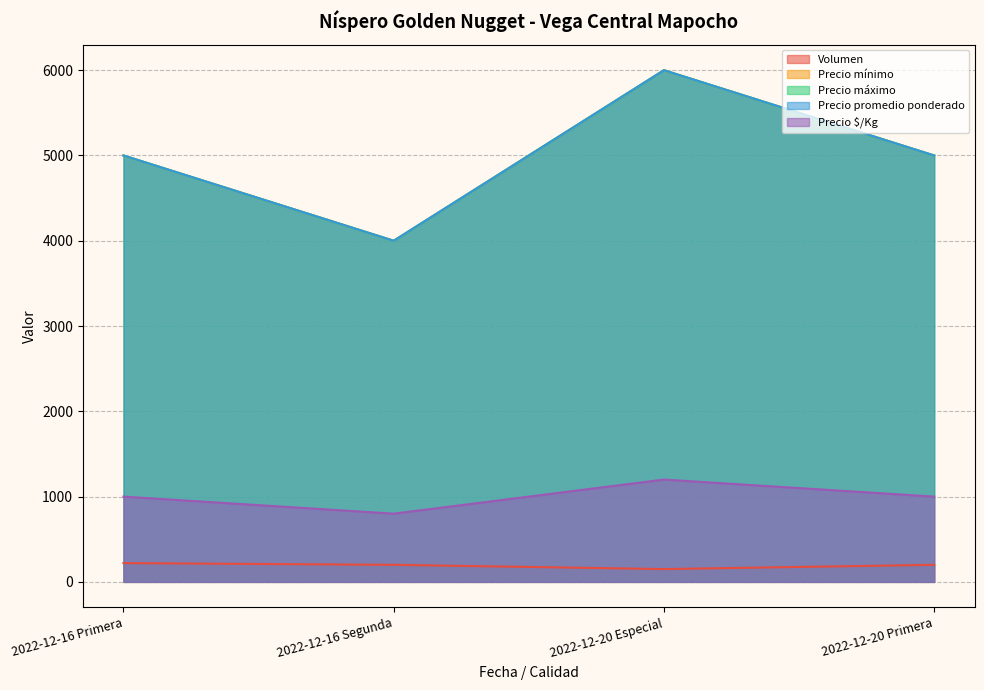

What position from the right is 2022-12-20 Primera?

1